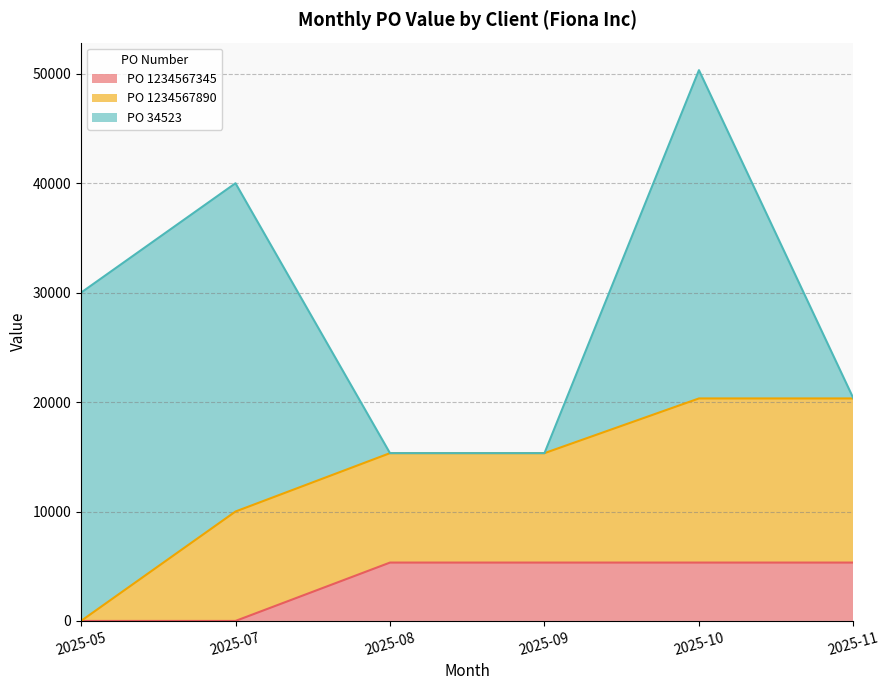

What is the value of the PO 1234567345 point at the 4th from the left?

5333.3